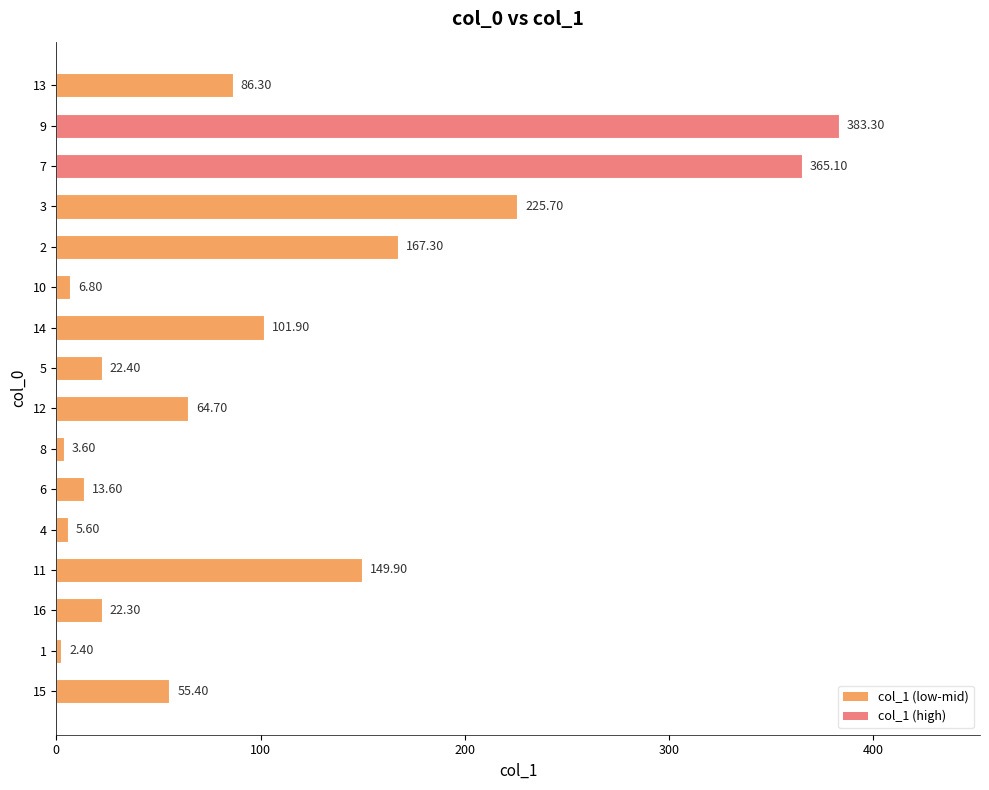

What is the change in value from 14 to 7?

+263.2